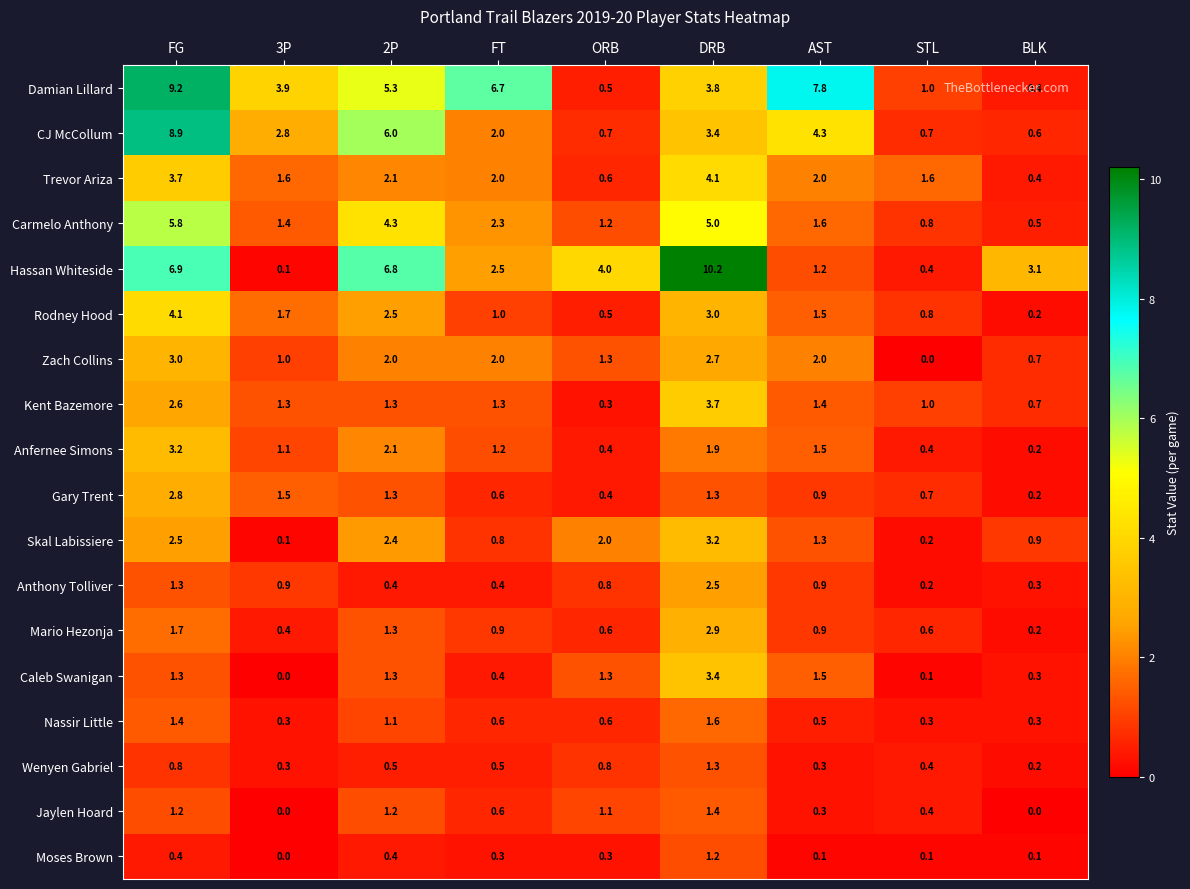

What is the maximum value shown in the chart?

10.2